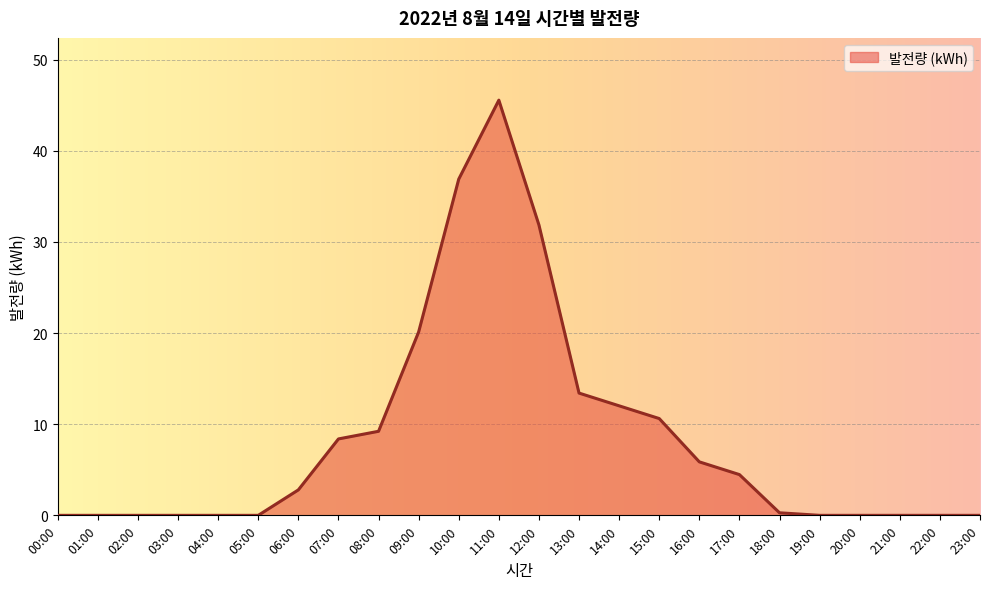

What is the greatest value displayed?

45.5